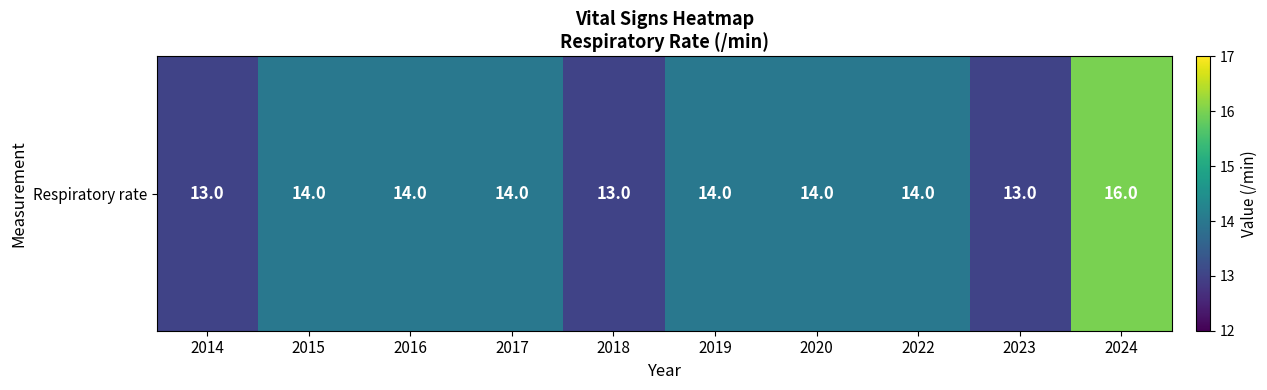

List the labels in order of value, largest first.

2024, 2015, 2016, 2017, 2019, 2020, 2022, 2014, 2018, 2023